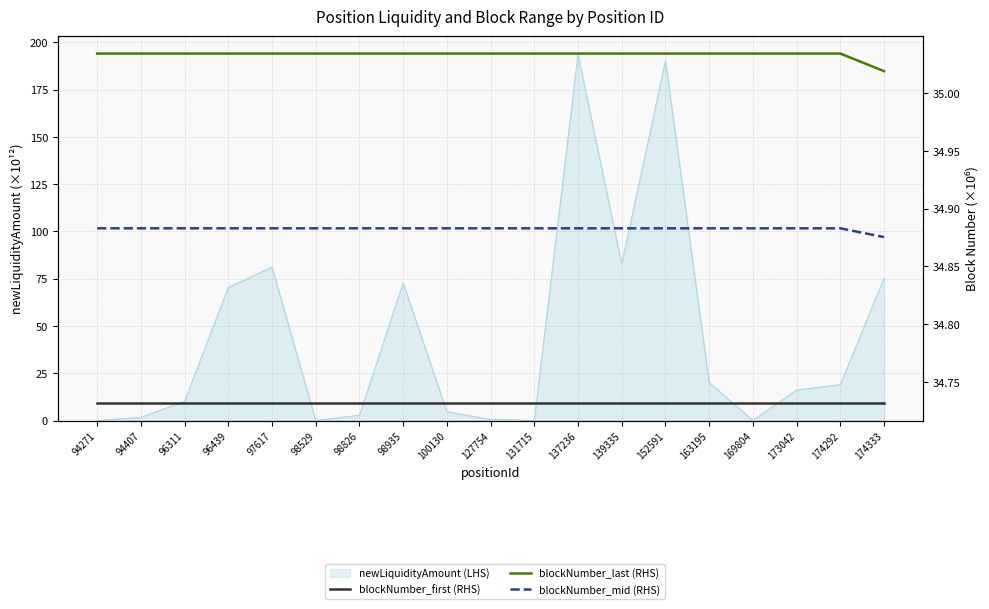

What is the sum of all blockNumber_mid (RHS) values?

662.8